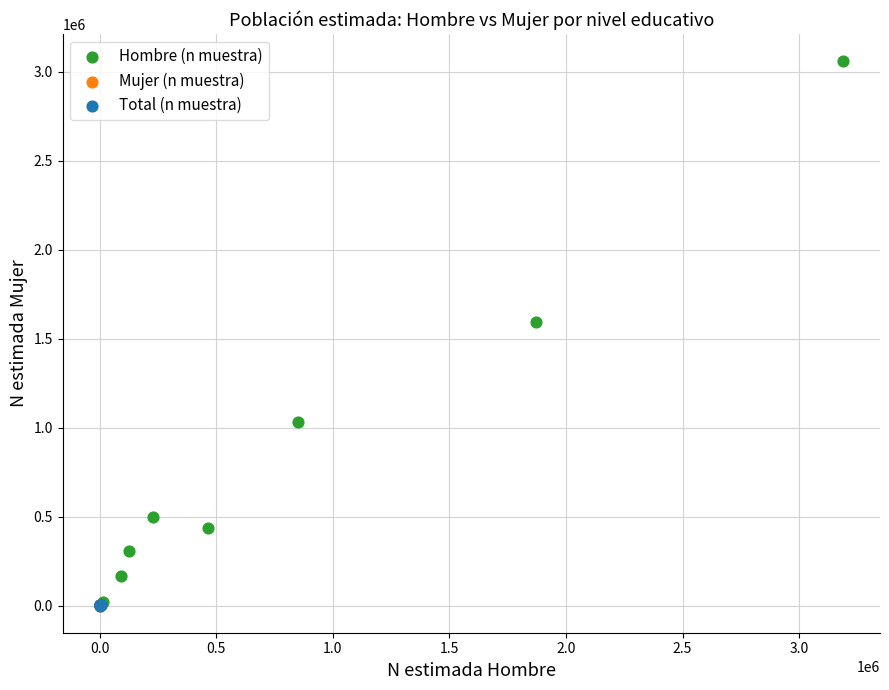

Which series has the largest Y range (max minus min)?

Hombre (n muestra)